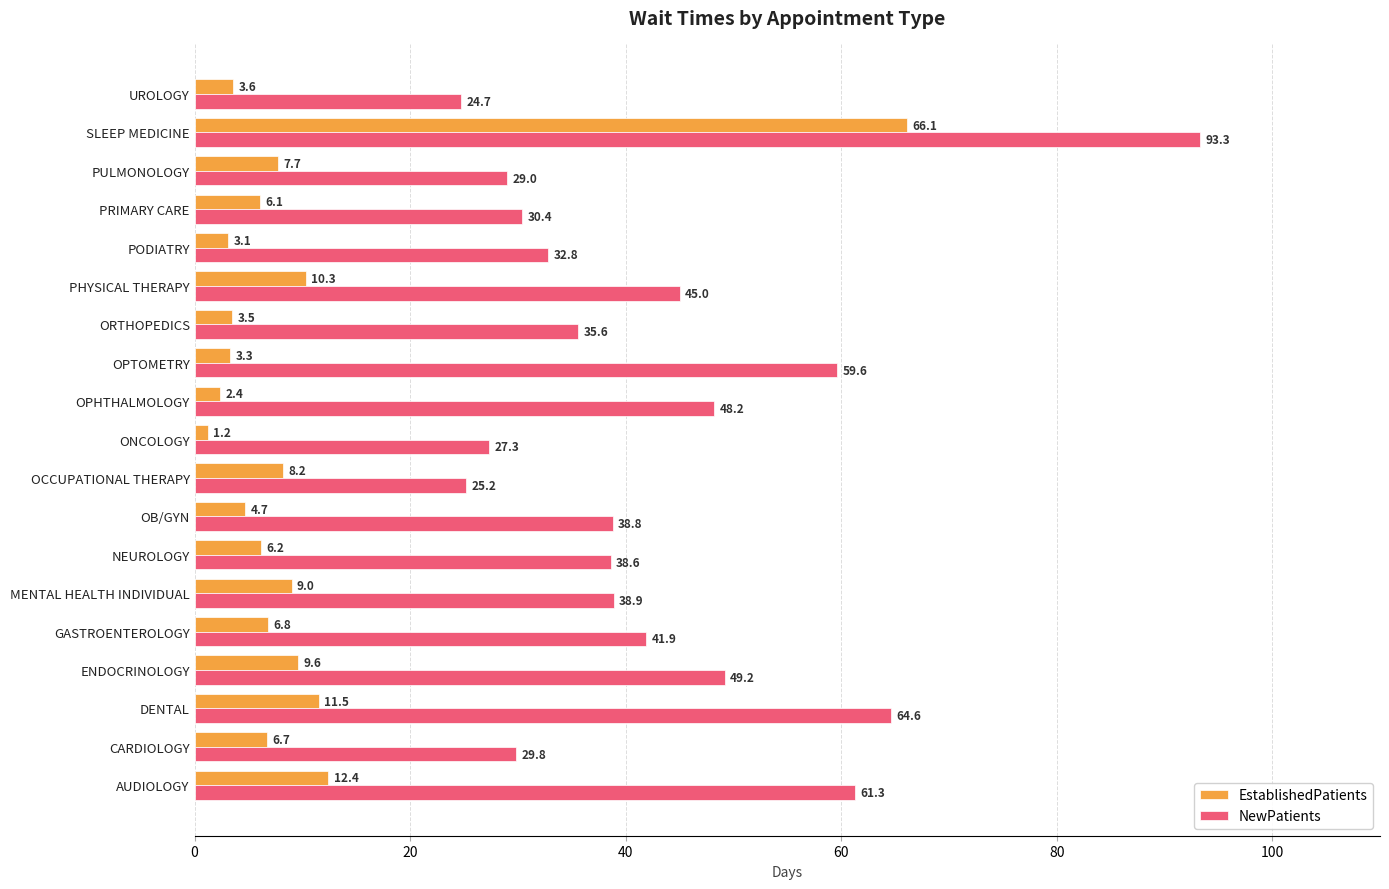

What is the sum of all NewPatients values?

814.2